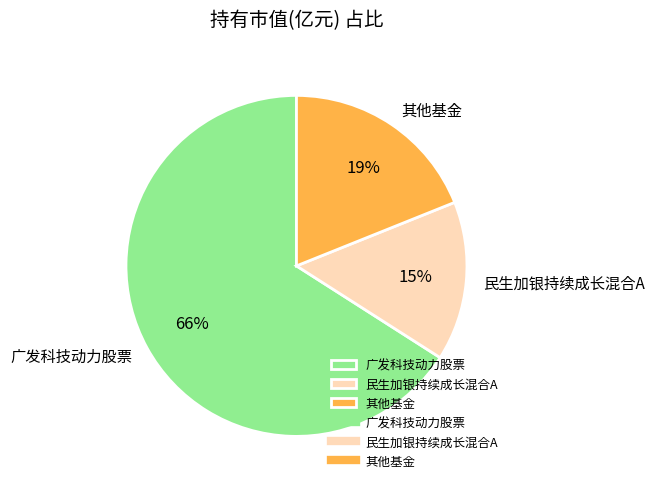

To the nearest percent, what portion does 广发科技动力股票 represent?

66%